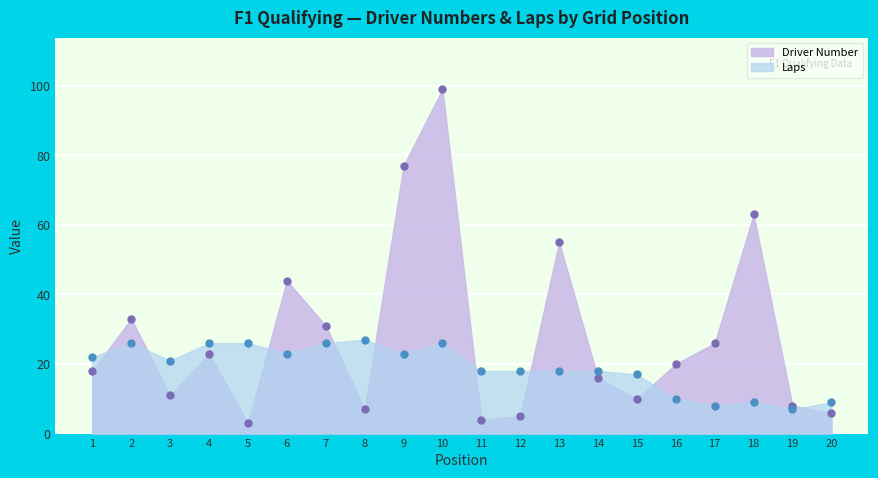

Does the chart display data point markers on the line(s)?

Yes